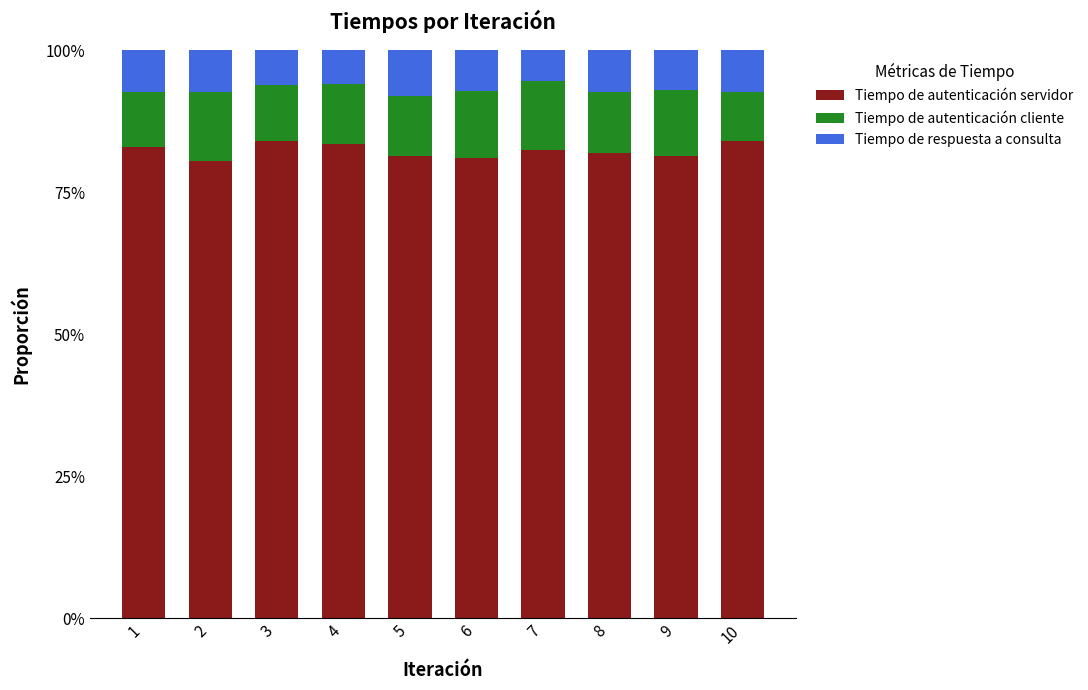

Is it true that Tiempo de autenticación servidor equals 132.7 at 7?

False